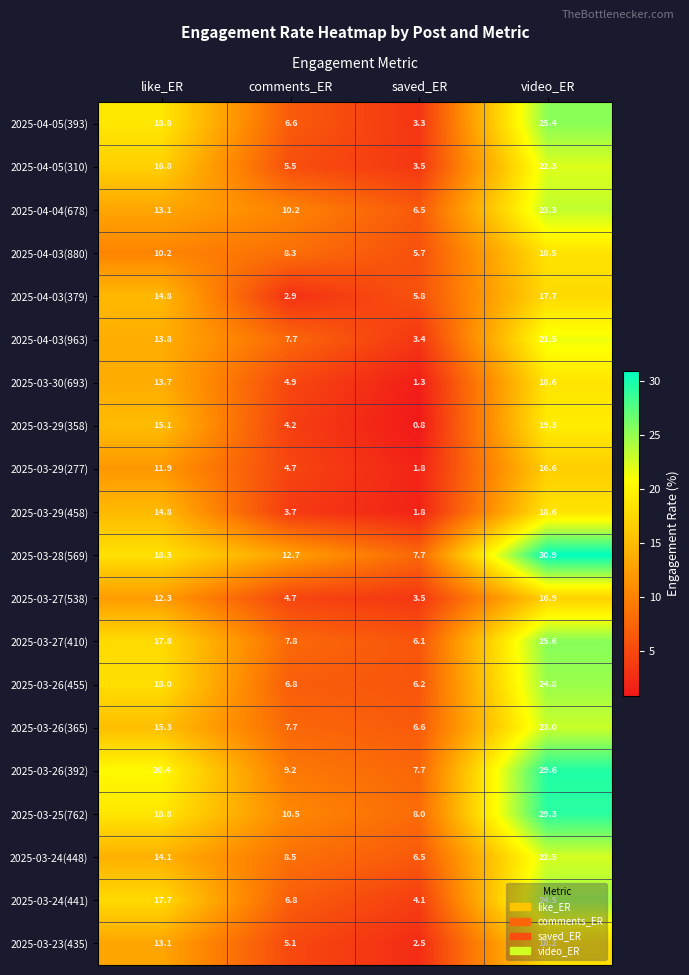

Which label corresponds to the largest value in the chart?

video_ER